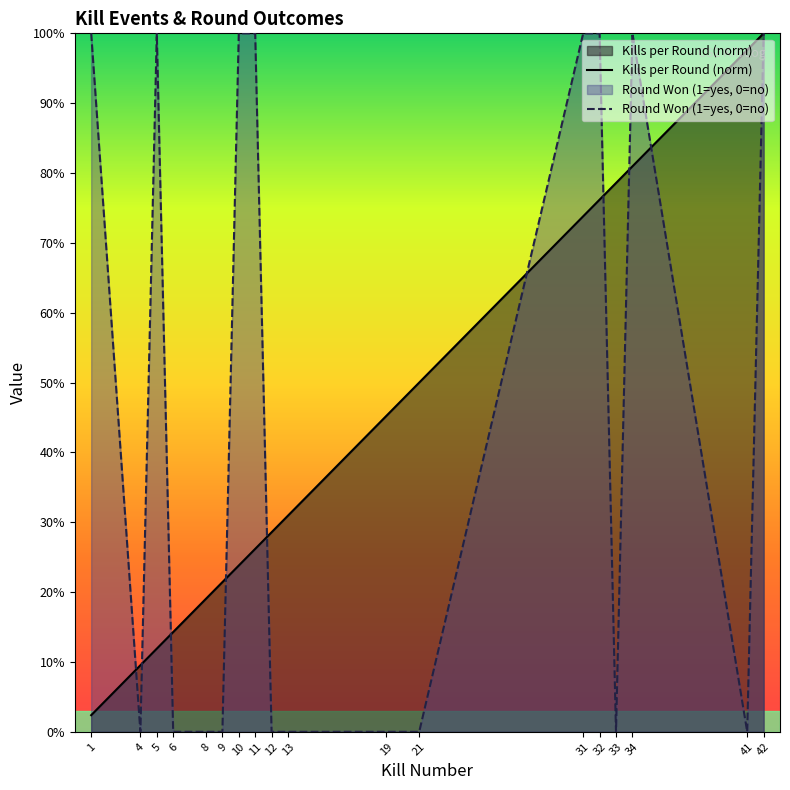

At how many categories does at least one series exceed 0?

18